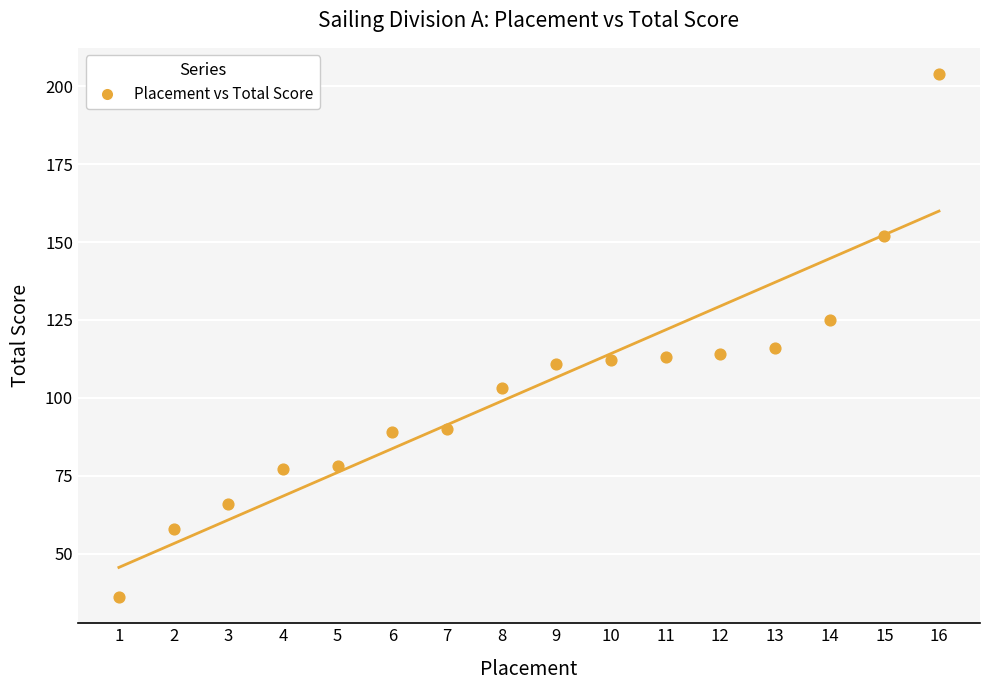

What is the range of X values (max minus min)?

15